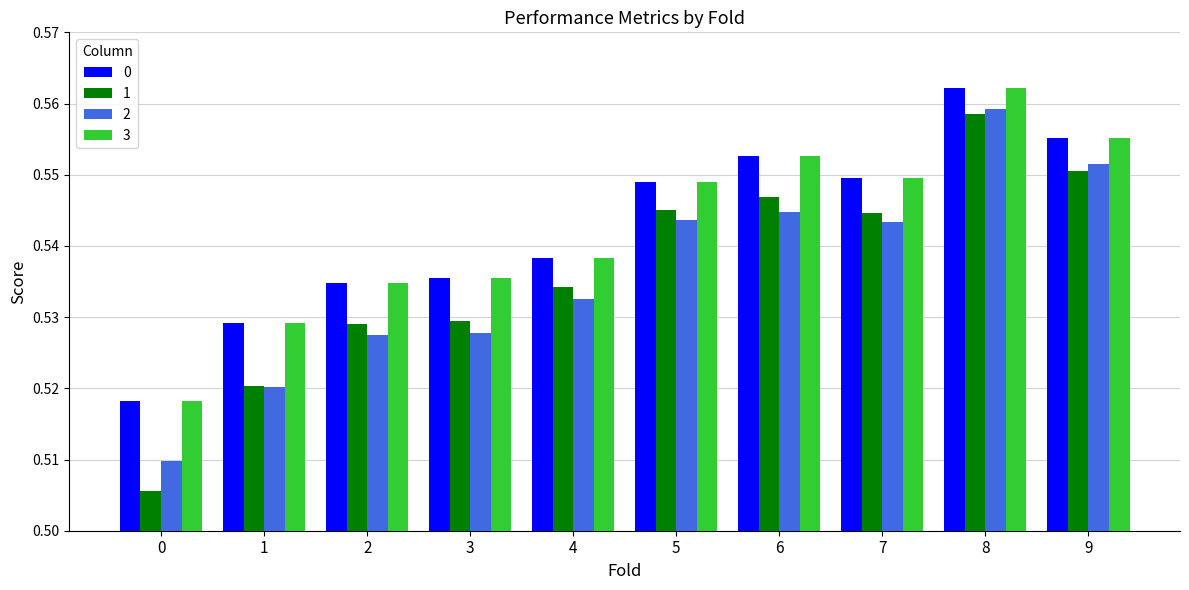

At how many categories does at least one series exceed 0?

10